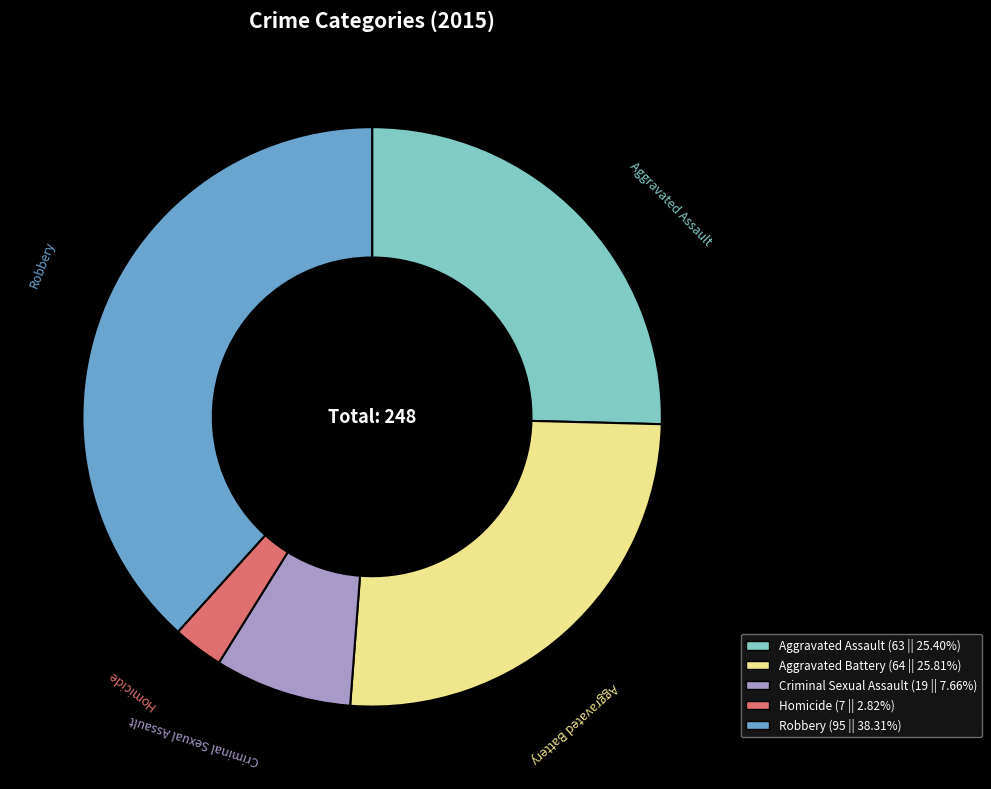

What is the ratio of the value at Robbery to the value at Criminal Sexual Assault?

5.0